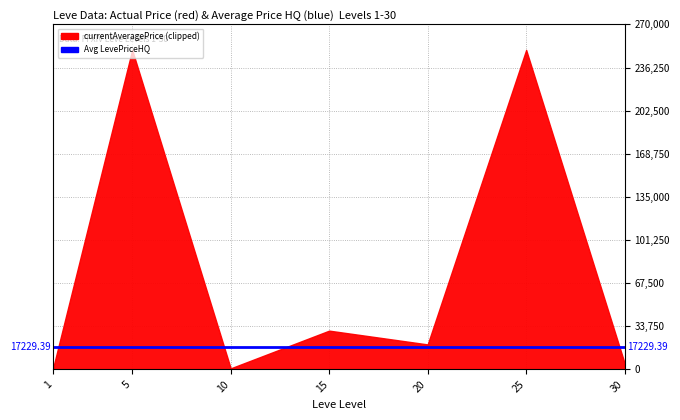

What is the difference between the second highest and minimum values?

249160.2